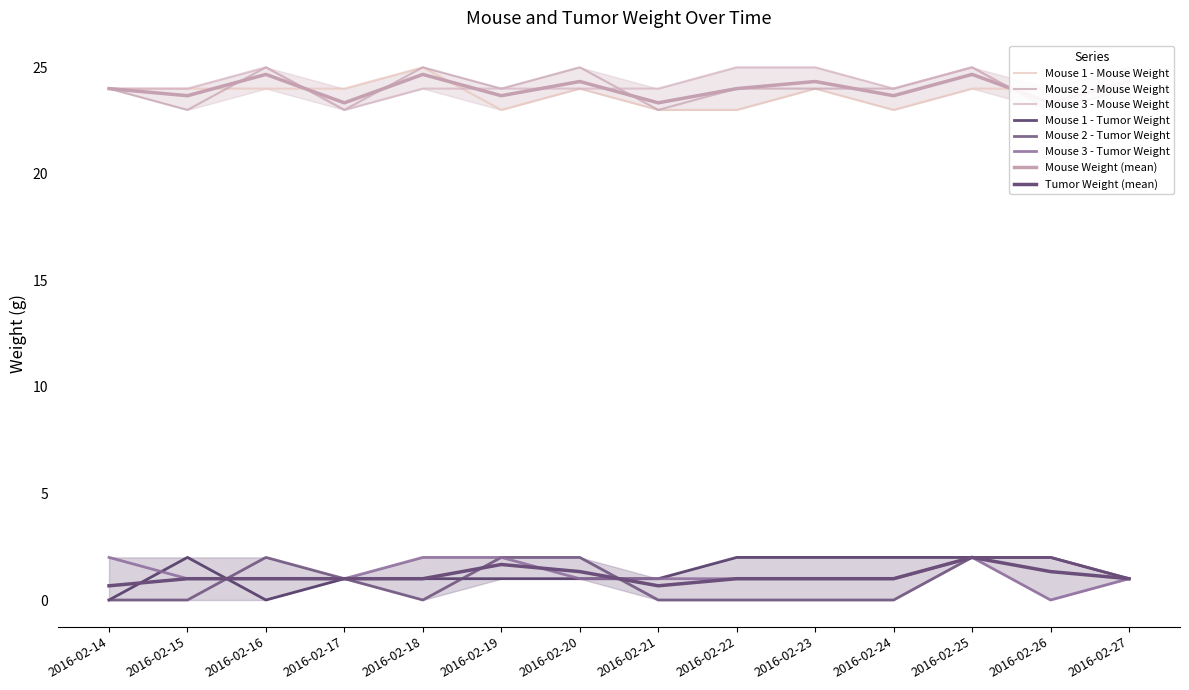

At 2016-02-14, list the series in order from largest to smallest.

Mouse 1 - Mouse Weight, Mouse 2 - Mouse Weight, Mouse 3 - Mouse Weight, Mouse 3 - Tumor Weight, Mouse 1 - Tumor Weight, Mouse 2 - Tumor Weight